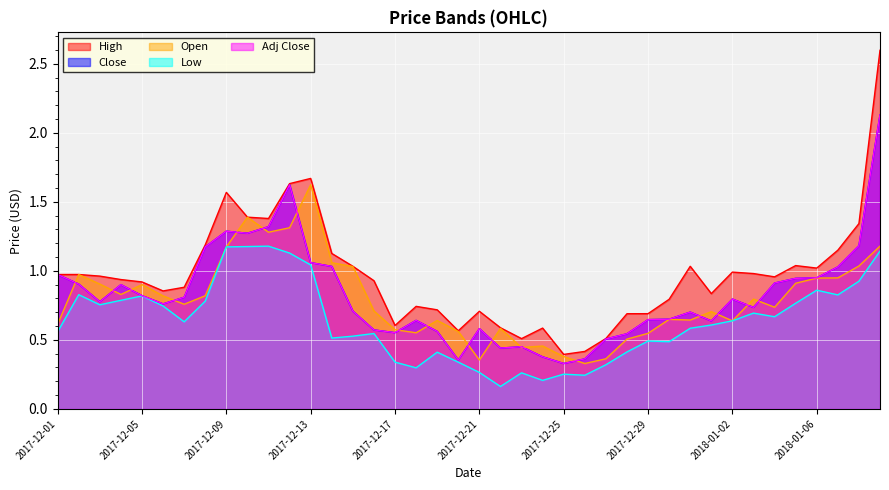

What is the smallest value displayed?

0.2